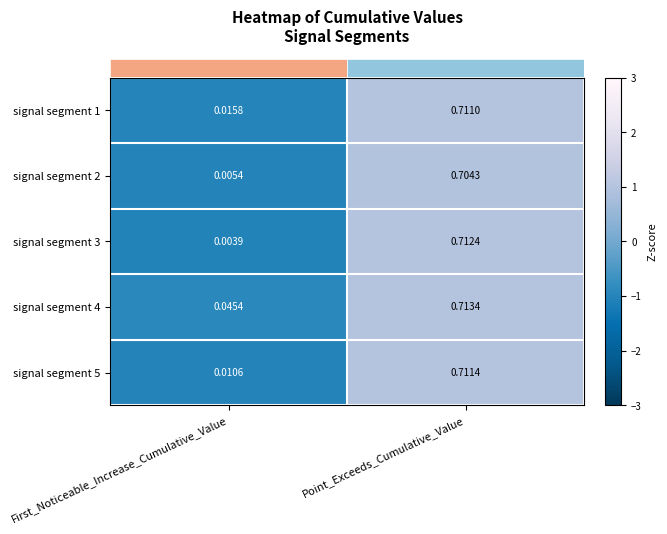

Which label corresponds to the largest value in the chart?

Point_Exceeds_Cumulative_Value